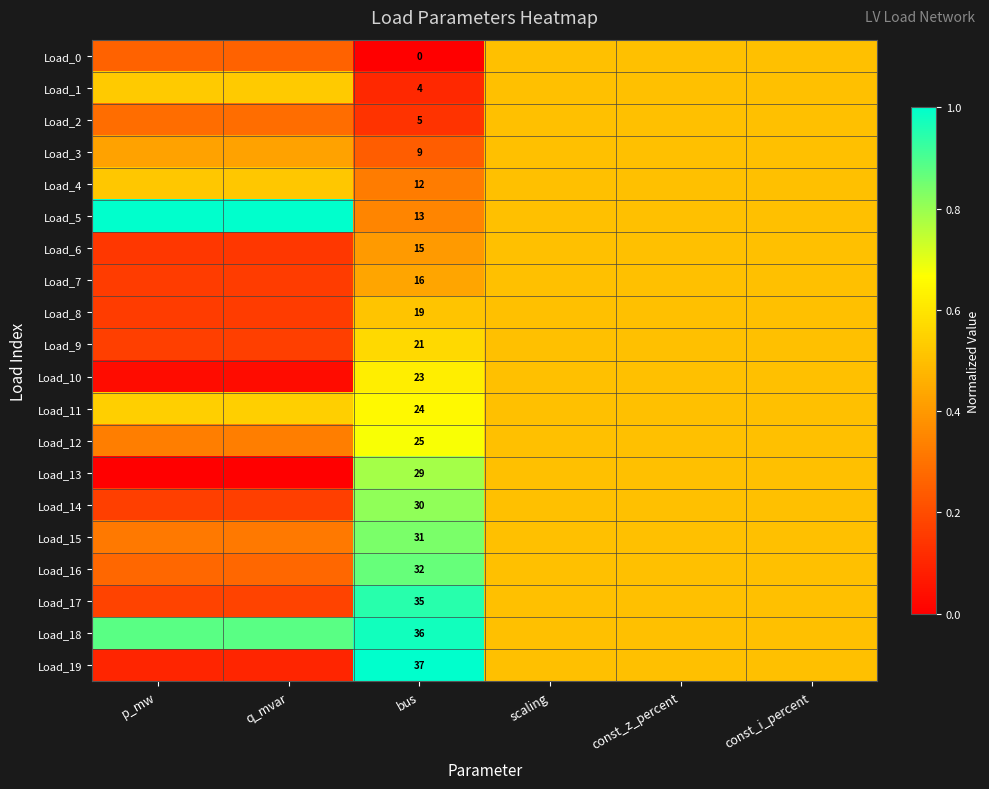

Which series has the largest total across all categories?

Load_18